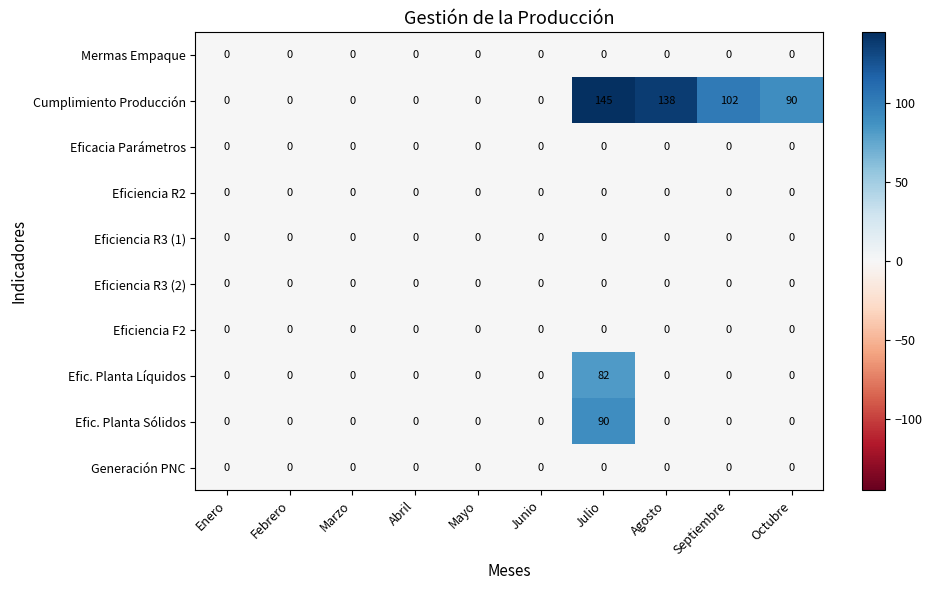

Which series has the widest spread of values?

Cumplimiento Producción